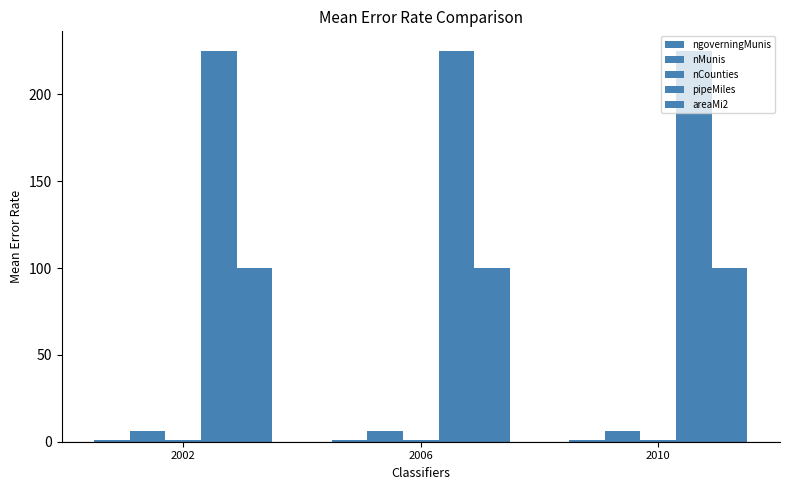

What is the minimum value shown in the chart?

1